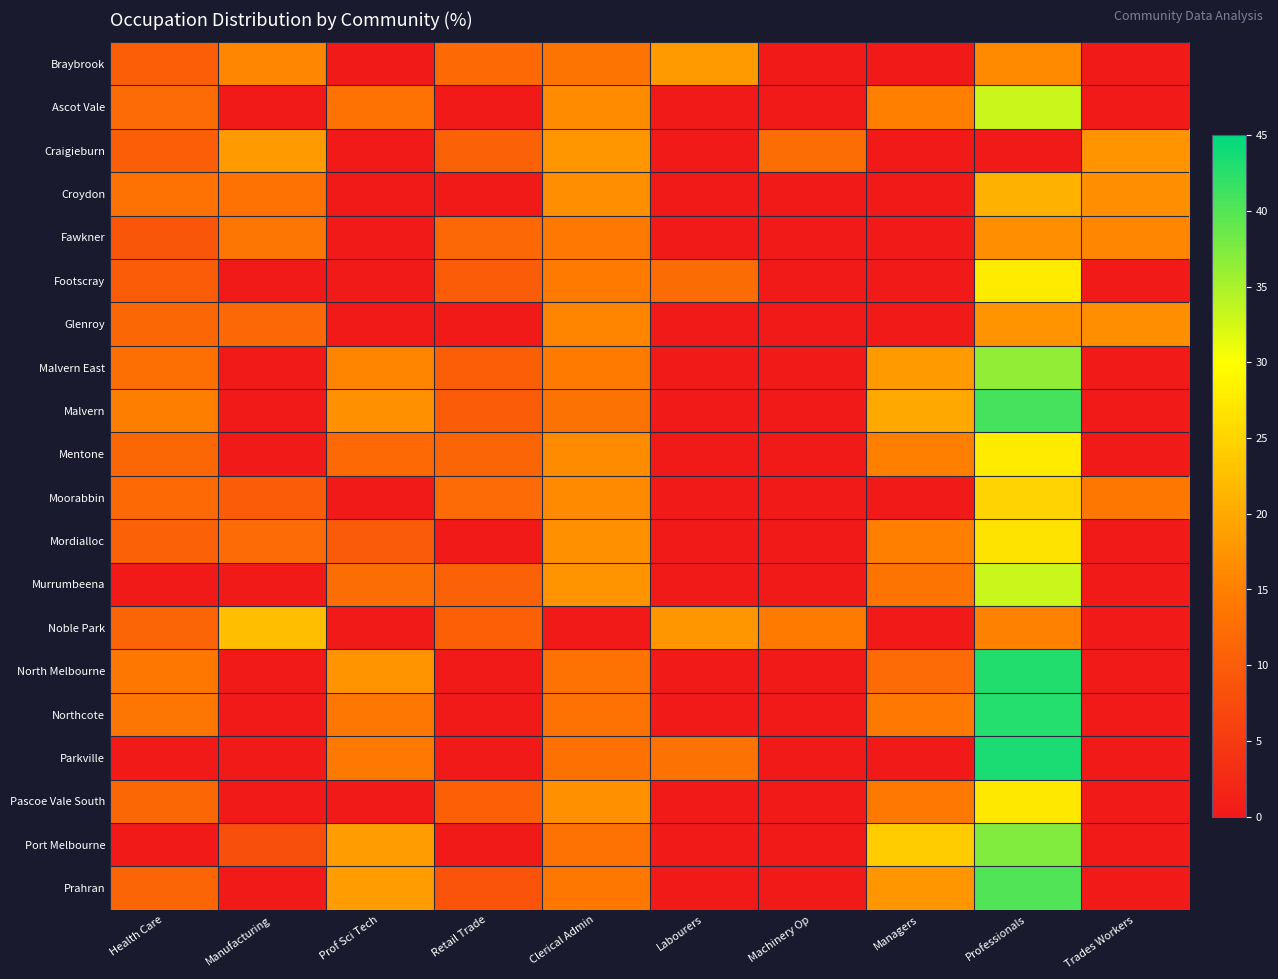

At which category is the sum across all series the highest?

Professionals